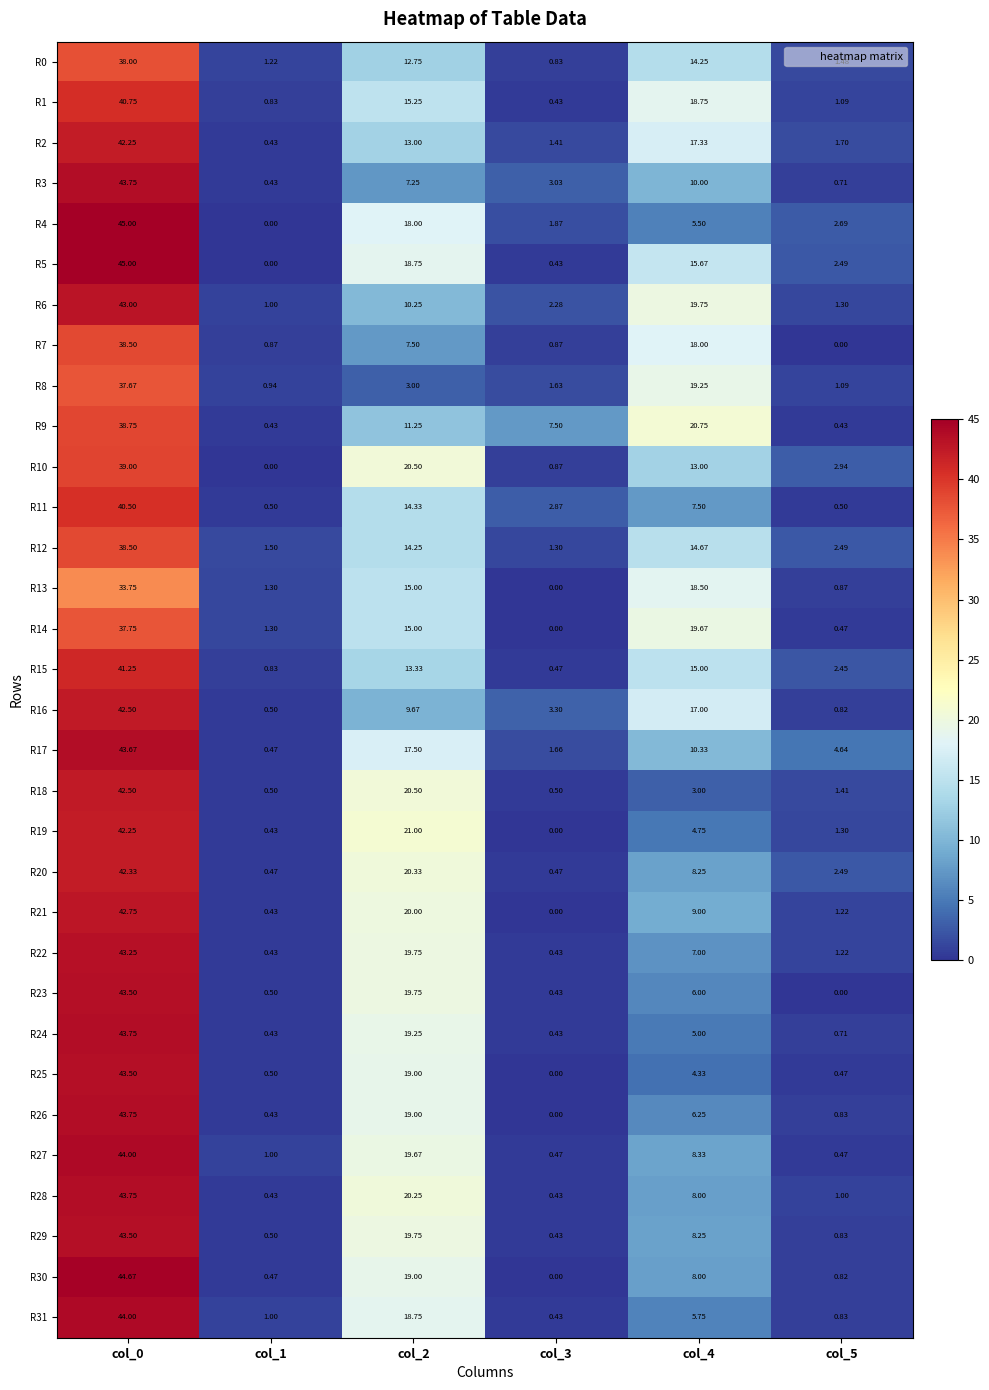

At which category does the chart reach its peak across all series?

col_0